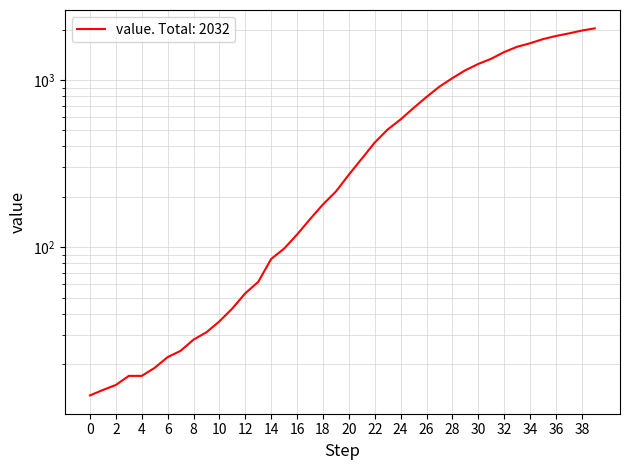

What is the difference between the maximum and second lowest values?

2018